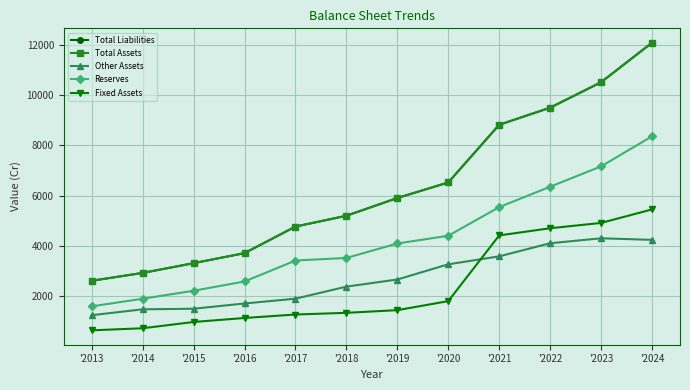

At how many categories does at least one series exceed 7455?

4